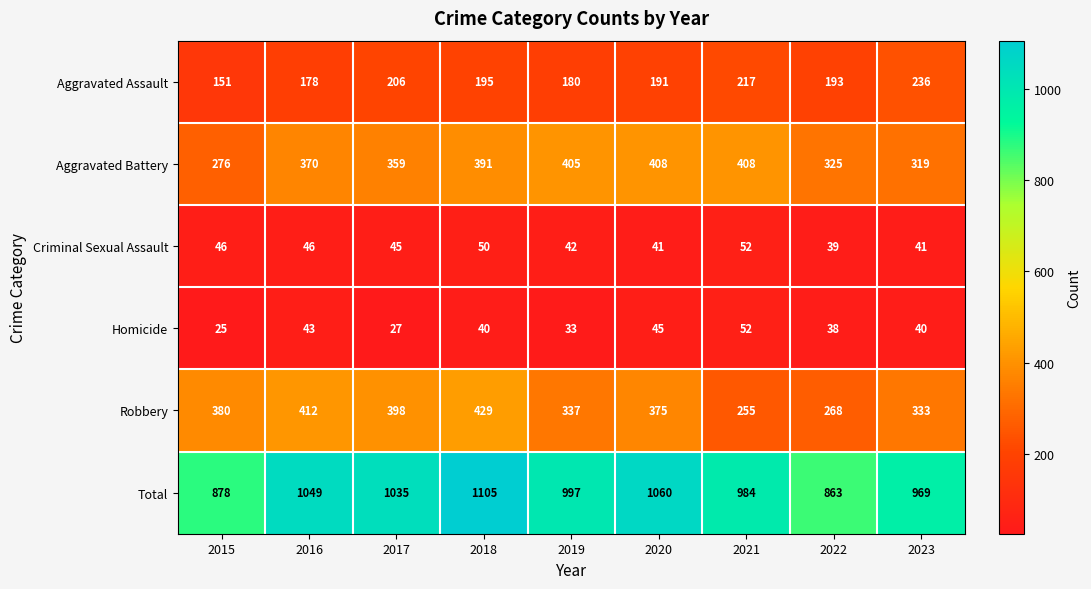

Is it true that Total equals 997 at 2019?

True